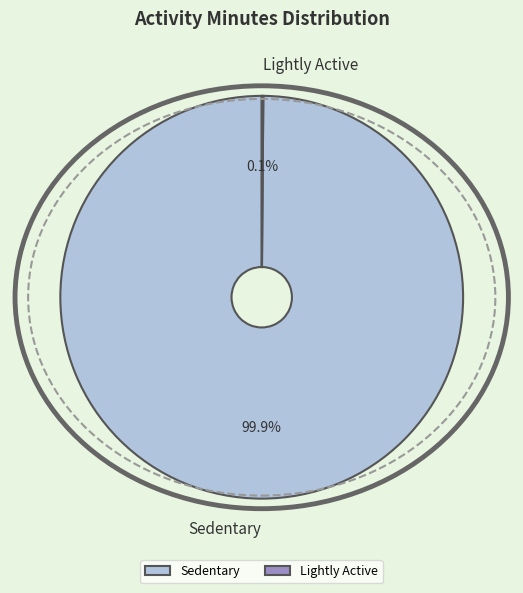

Does any single category account for the majority?

Yes